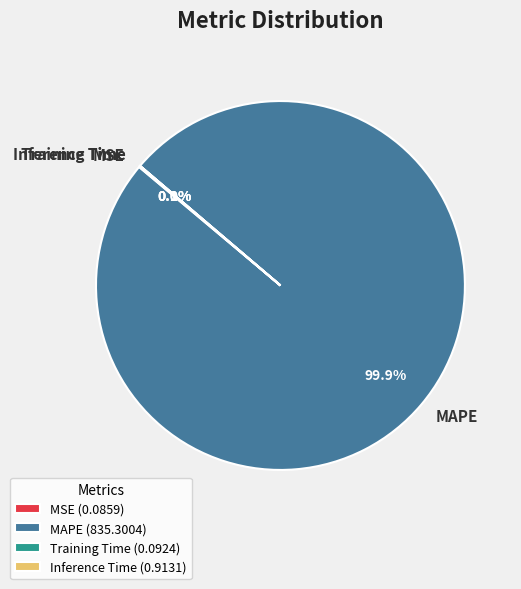

To the nearest percent, what percentage of the pie is MAPE?

100%